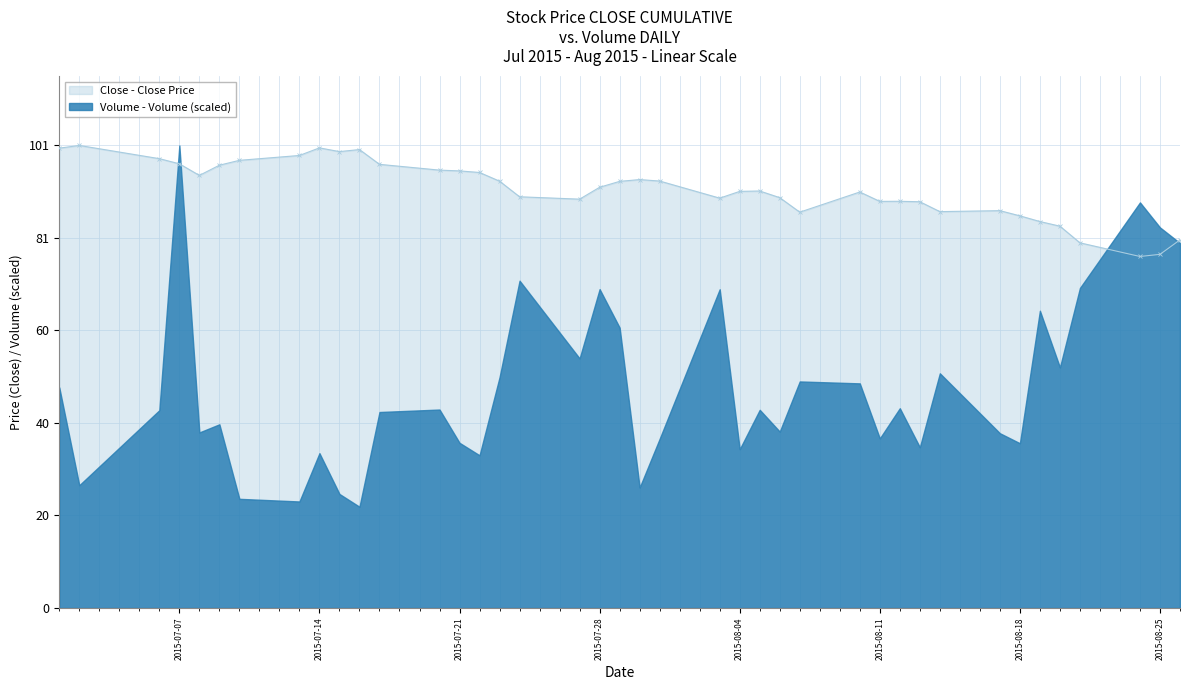

What is the smallest value displayed?

77.2